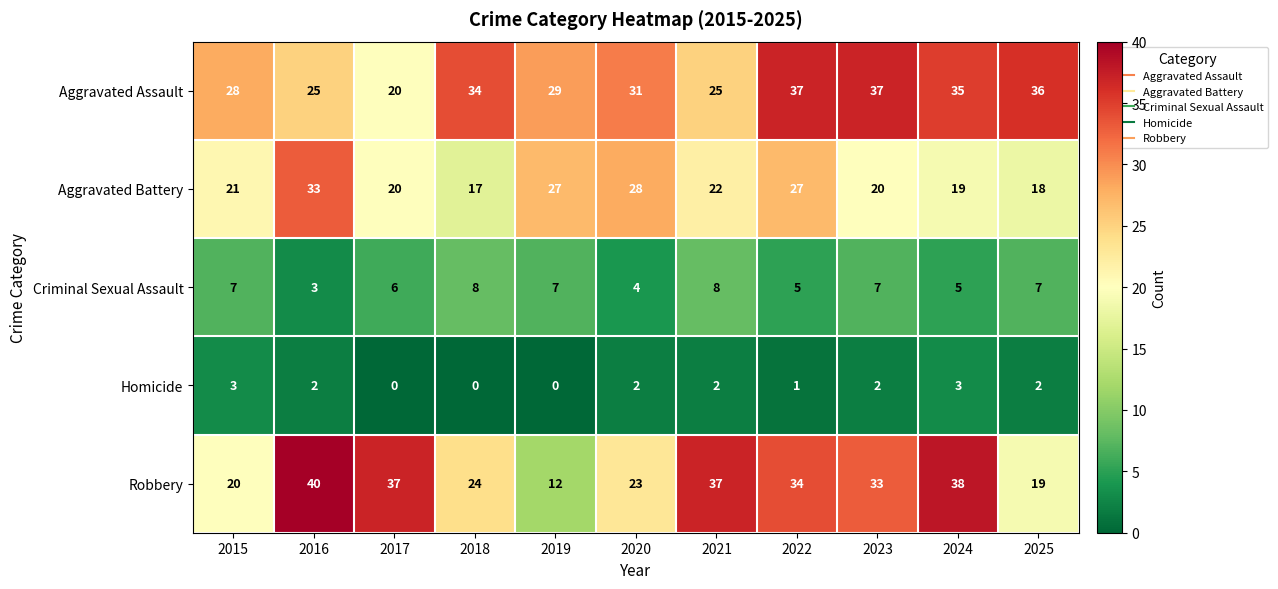

Which series changed the most between 2015 and 2018?

Aggravated Assault